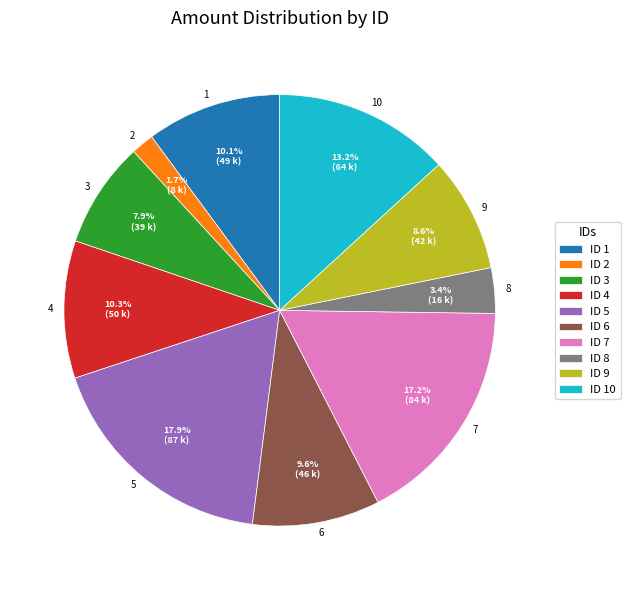

Is there any slice that represents more than half of the pie?

No